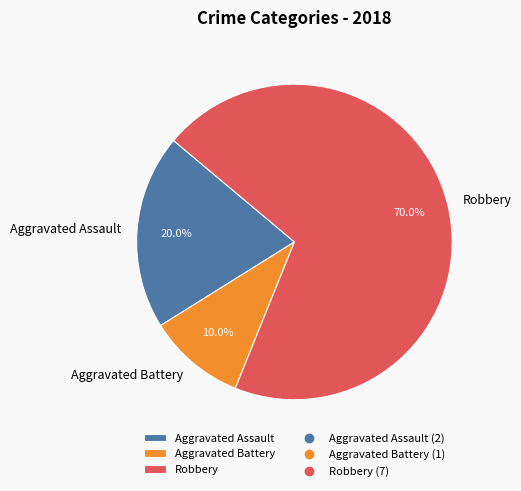

What is the ratio of the value at Aggravated Assault to the value at Robbery?

0.3